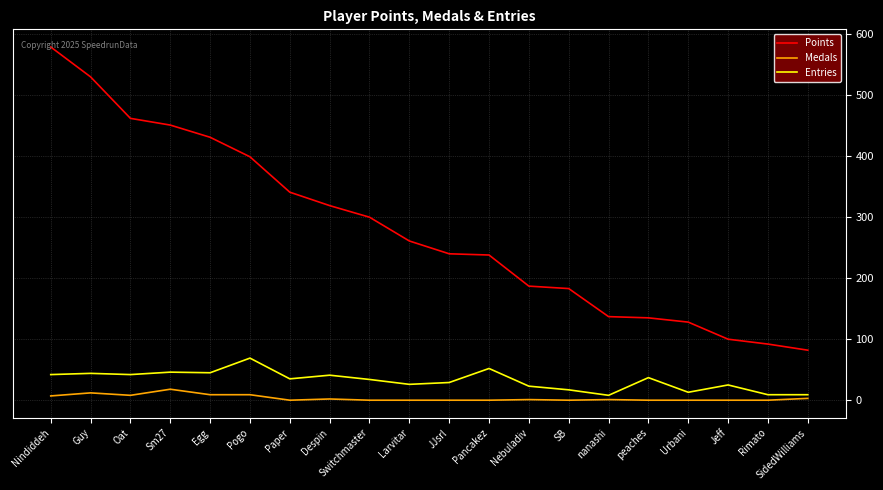

Which series has the largest total across all categories?

Points